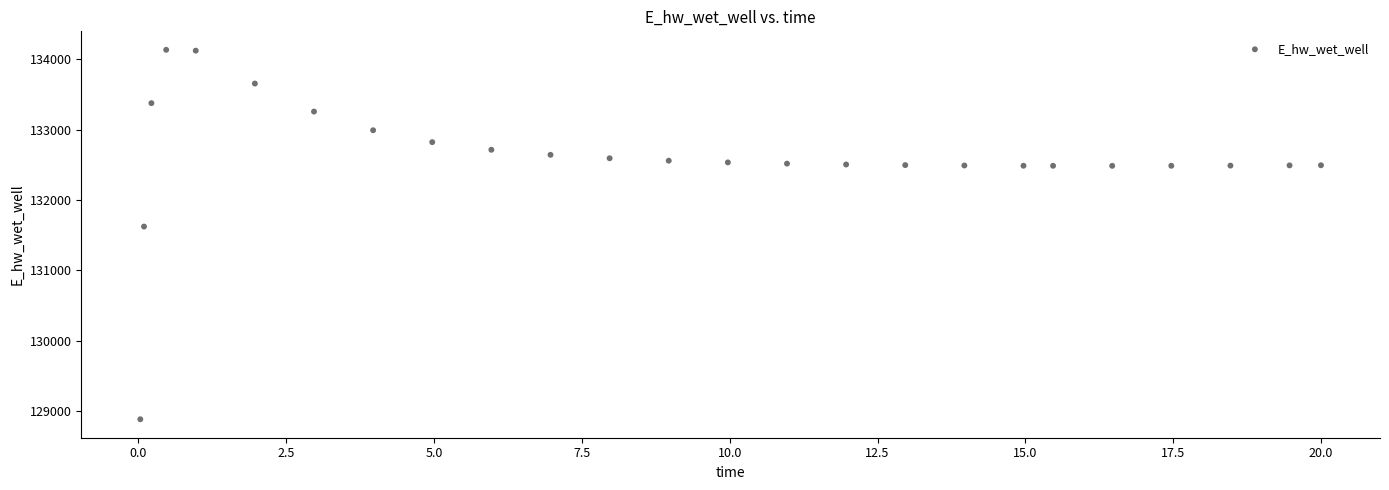

What is the range of X values (max minus min)?

20.0